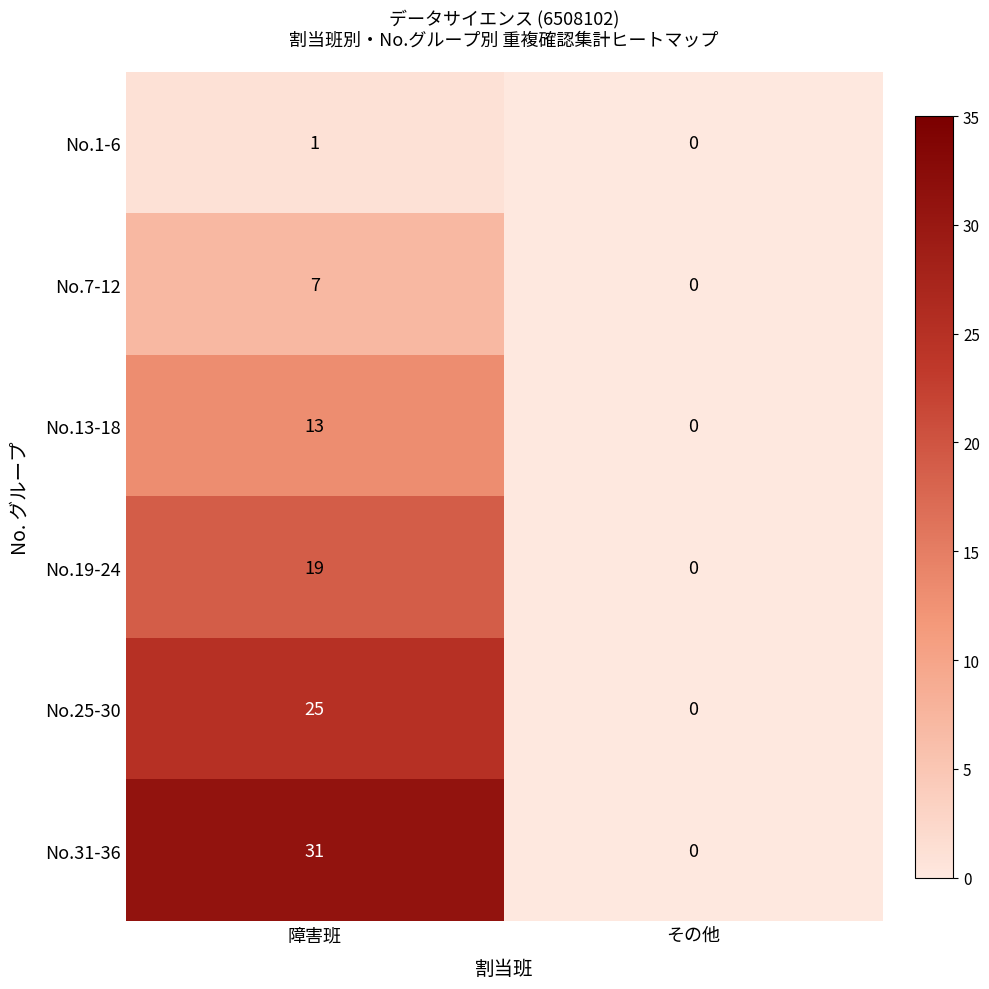

Where is No.19-24 nearest to the value 9?

その他